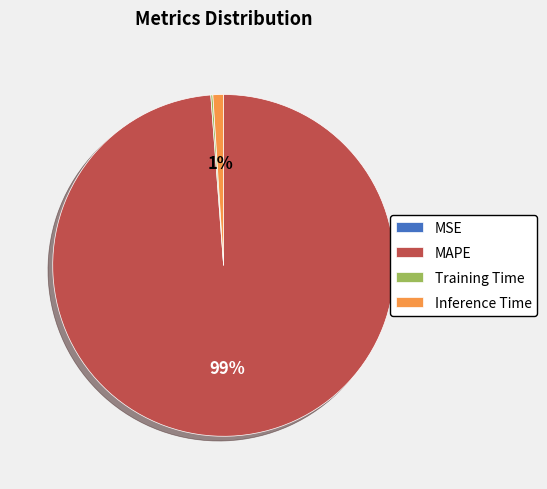

To the nearest percent, what is the average slice percentage?

25%